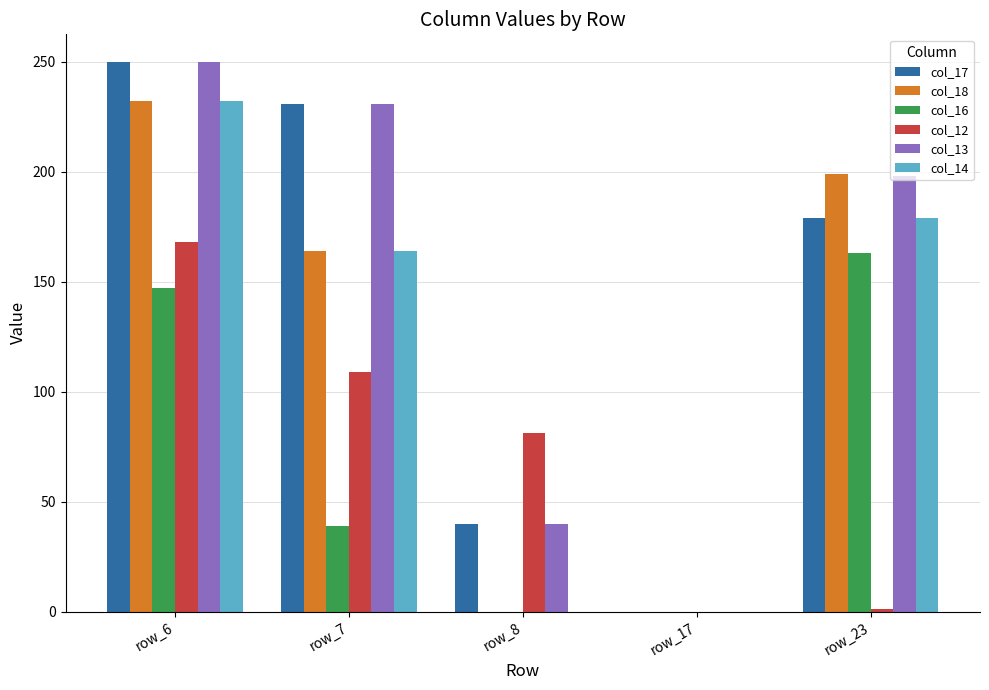

How many data points does each series have?

5